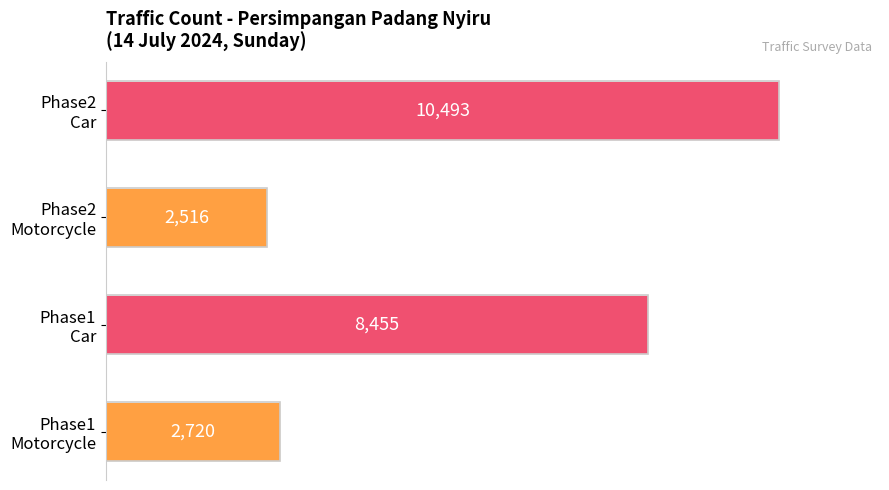

What is the minimum value shown in the chart?

2516